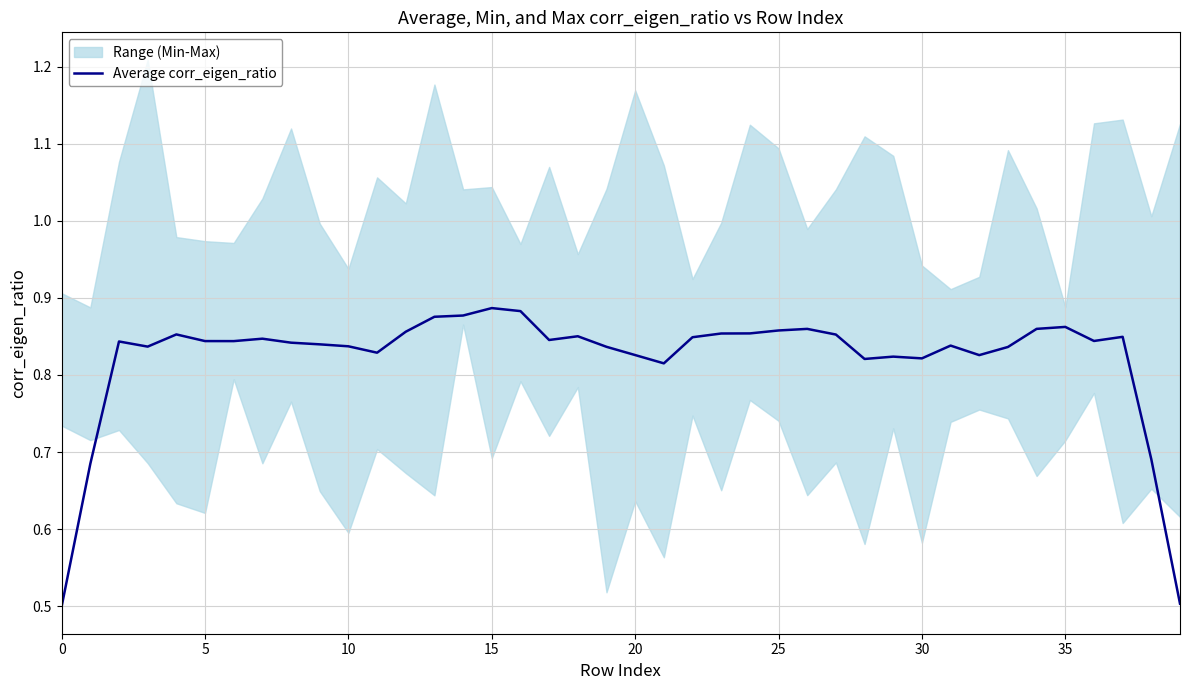

What is the value of the 8th point from the left?

0.8